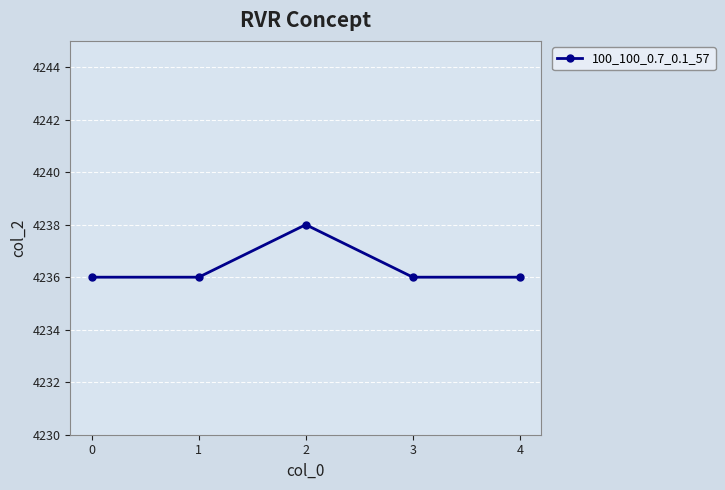

What is the value of the 2nd point from the left?

4236